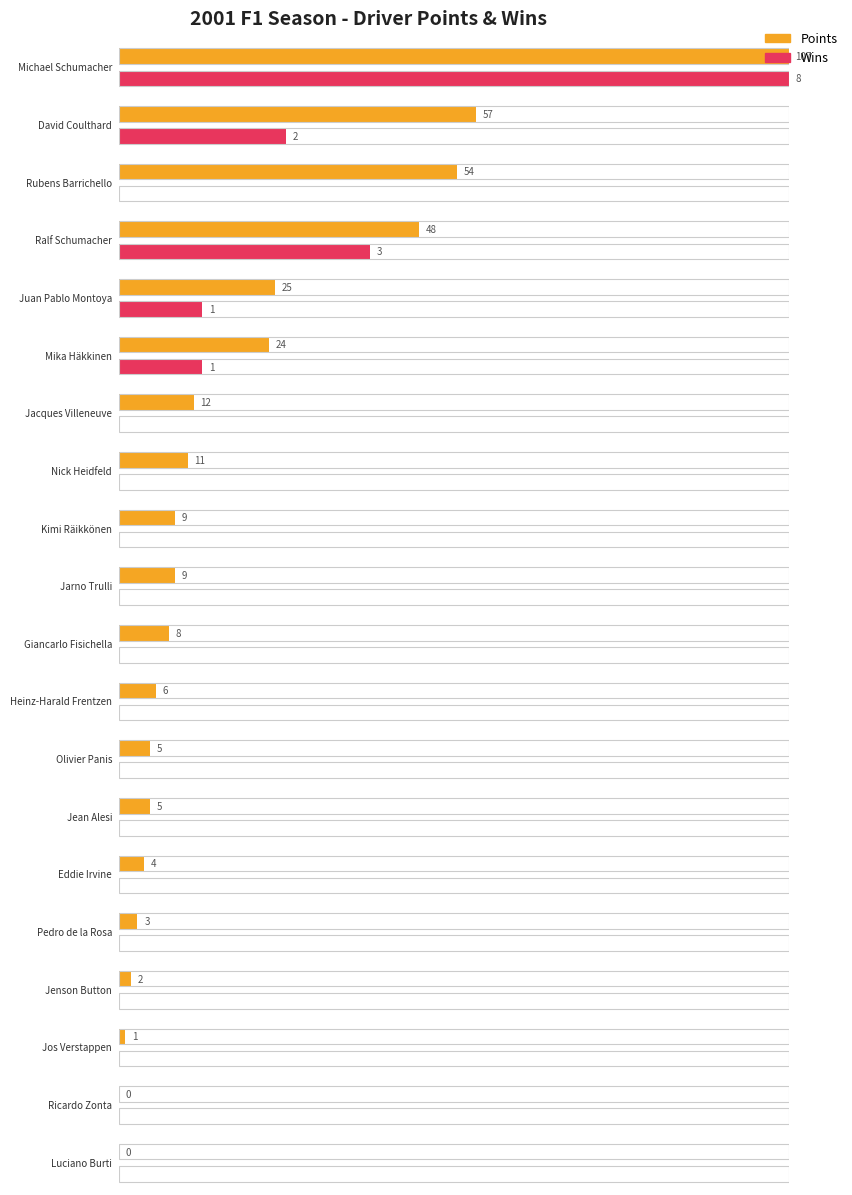

Reading left to right, extract all data points from this chart.

Points: Michael Schumacher=107	David Coulthard=57	Rubens Barrichello=54	Ralf Schumacher=48	Juan Pablo Montoya=25	Mika Häkkinen=24	Jacques Villeneuve=12	Nick Heidfeld=11	Kimi Räikkönen=9	Jarno Trulli=9	Giancarlo Fisichella=8	Heinz-Harald Frentzen=6	Olivier Panis=5	Jean Alesi=5	Eddie Irvine=4	Pedro de la Rosa=3	Jenson Button=2	Jos Verstappen=1	Ricardo Zonta=0	Luciano Burti=0
Wins: Michael Schumacher=8	David Coulthard=2	Rubens Barrichello=0	Ralf Schumacher=3	Juan Pablo Montoya=1	Mika Häkkinen=1	Jacques Villeneuve=0	Nick Heidfeld=0	Kimi Räikkönen=0	Jarno Trulli=0	Giancarlo Fisichella=0	Heinz-Harald Frentzen=0	Olivier Panis=0	Jean Alesi=0	Eddie Irvine=0	Pedro de la Rosa=0	Jenson Button=0	Jos Verstappen=0	Ricardo Zonta=0	Luciano Burti=0